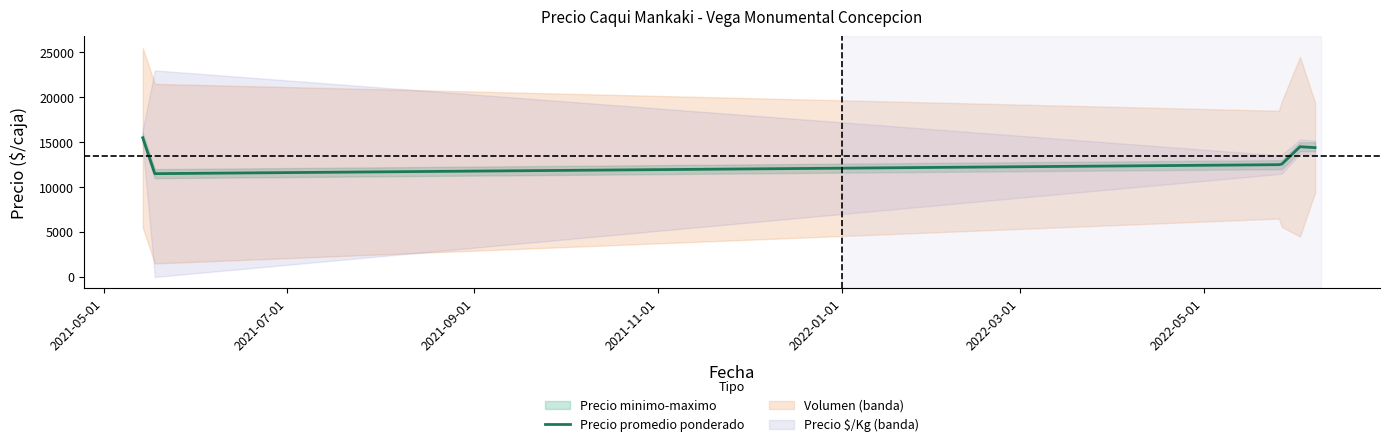

What is the minimum value for Precio promedio ponderado?

11500